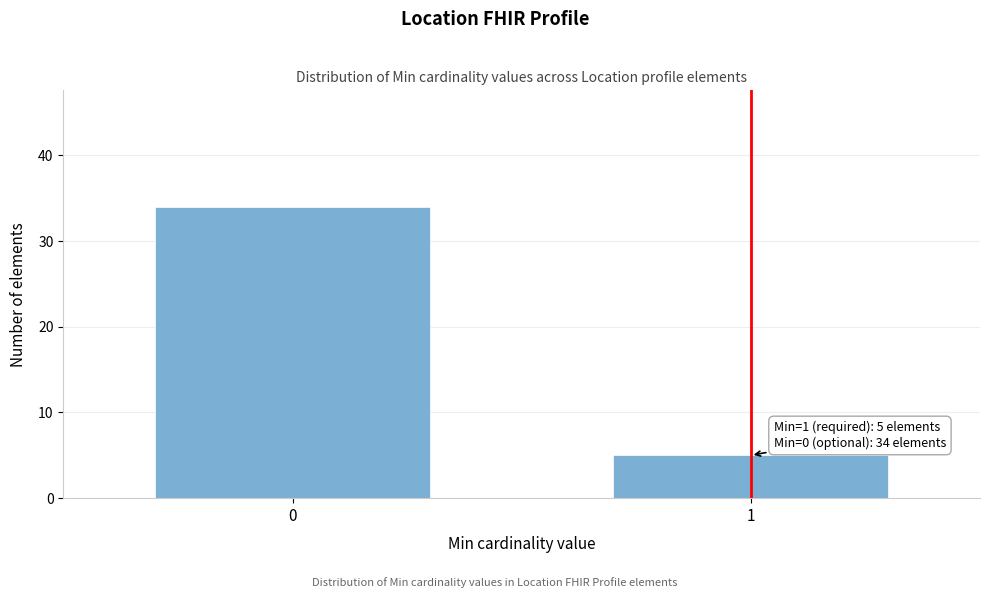

Reading left to right, what are all the values shown in this chart?

0=34	1=5